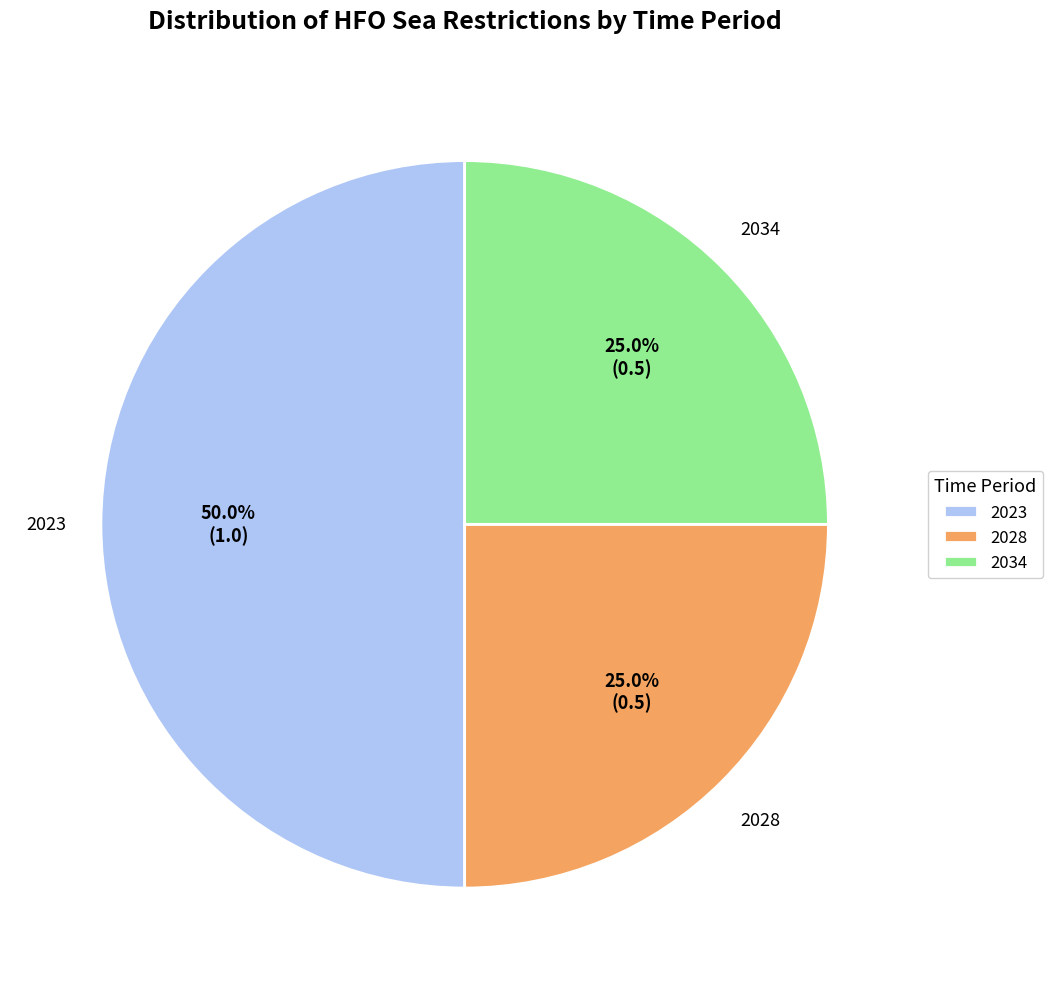

How much of the chart is everything except 2023?

50.0%